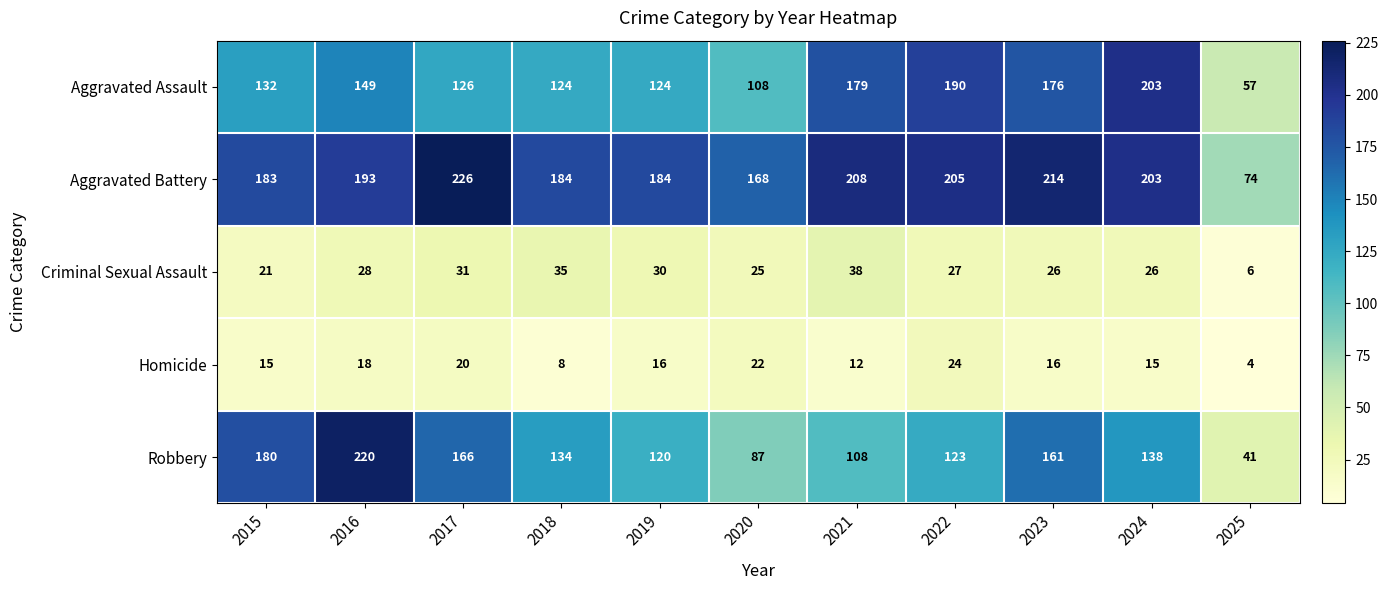

Which series has the largest total across all categories?

Aggravated Battery